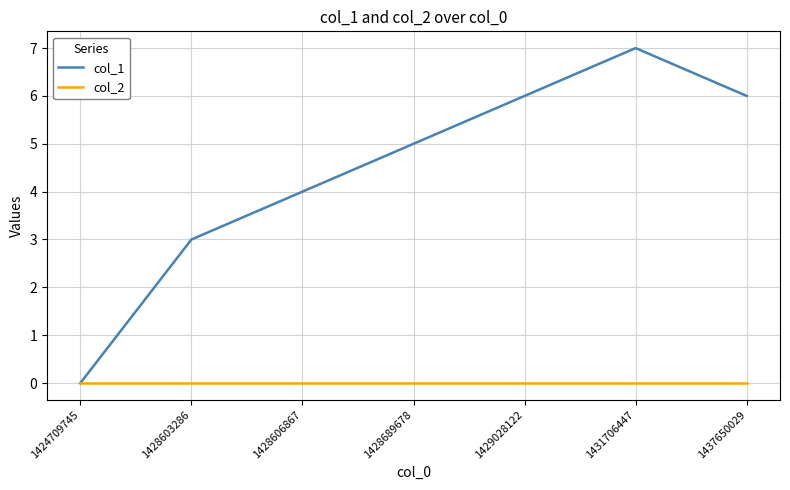

The col_1 series shows 4 at 1428606867. True or false?

True